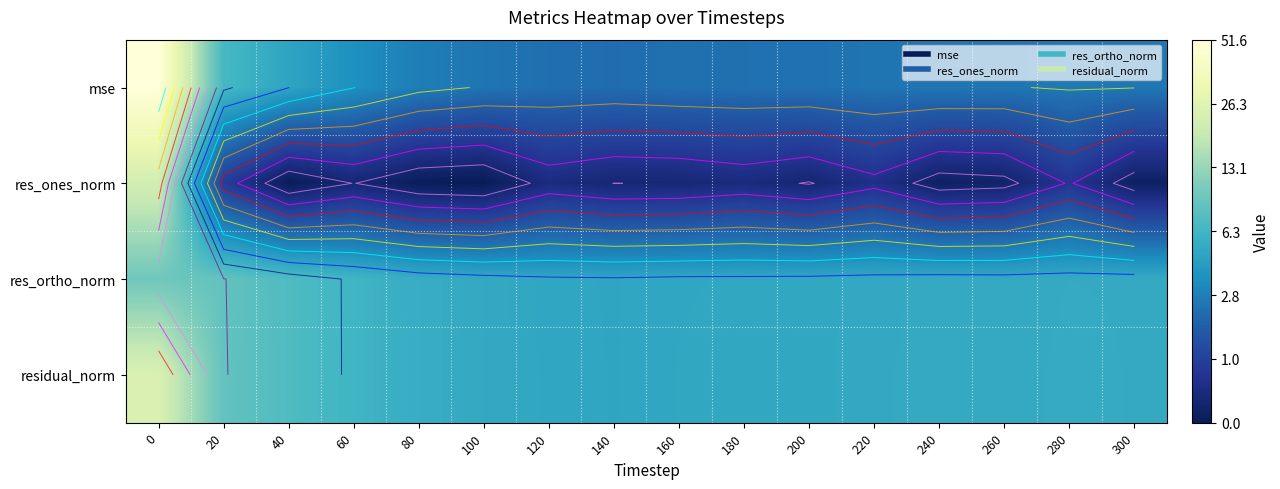

Rank the series at 80 from lowest to highest value.

res_ones_norm, mse, res_ortho_norm, residual_norm